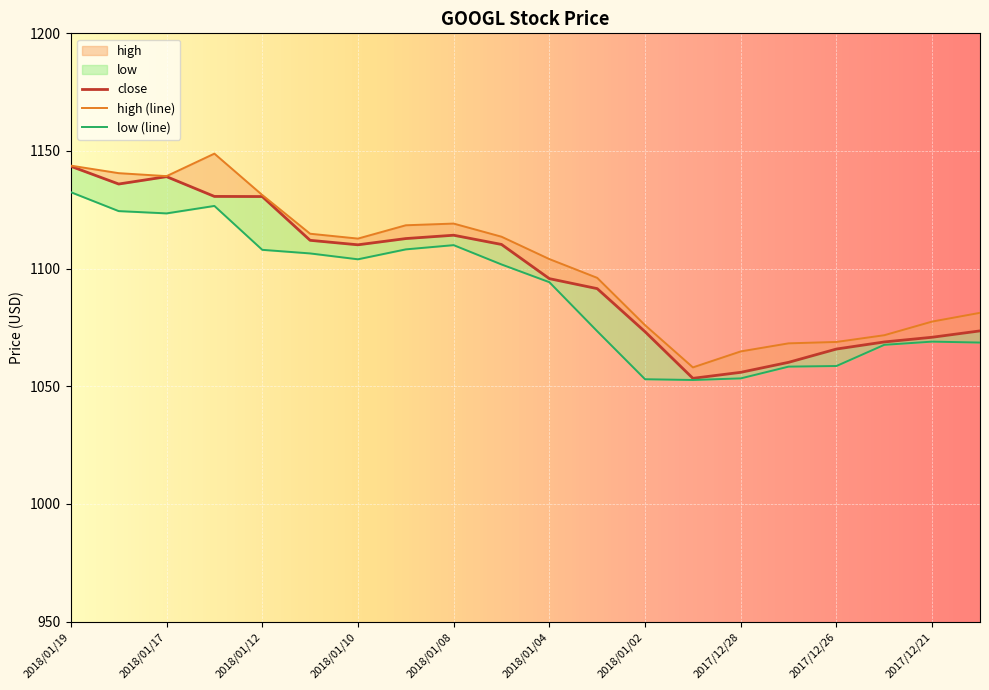

What is the maximum value for low?

1132.5